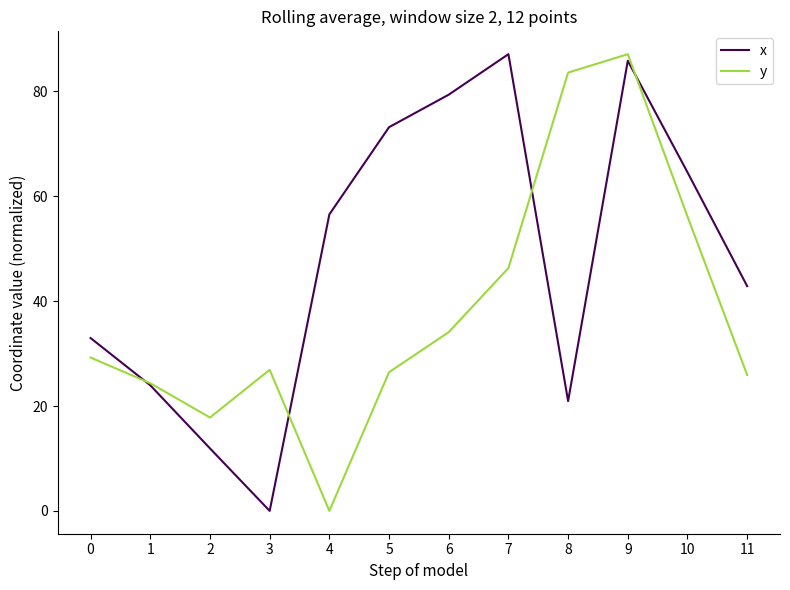

What are all the series names shown in the legend?

x, y